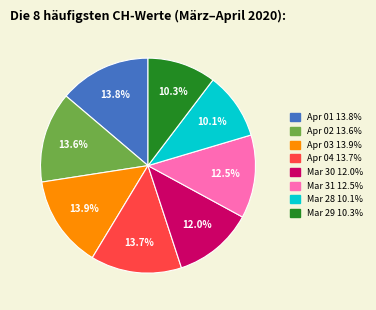

Count the number of slices in the pie.

8